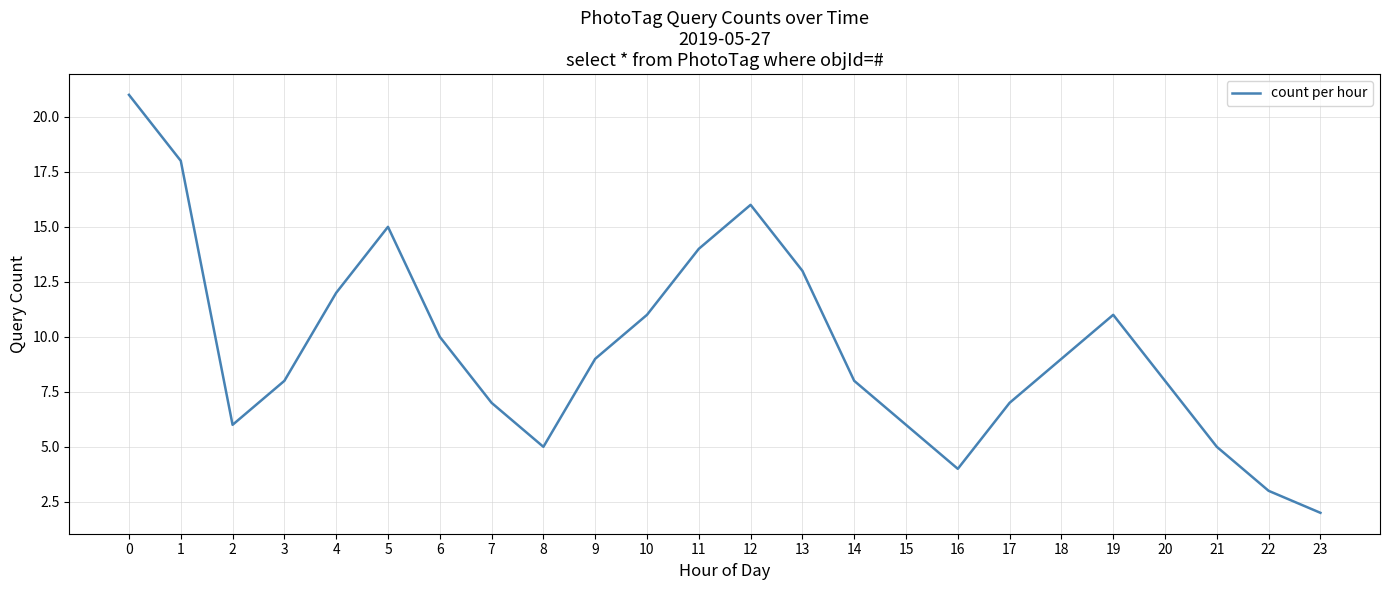

True or false: the data shows 8 at 14.

True